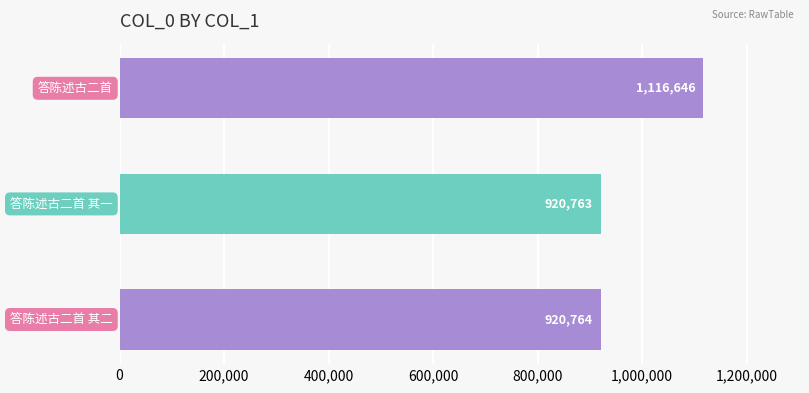

What is the value of the 1st bar from the top?

1116646